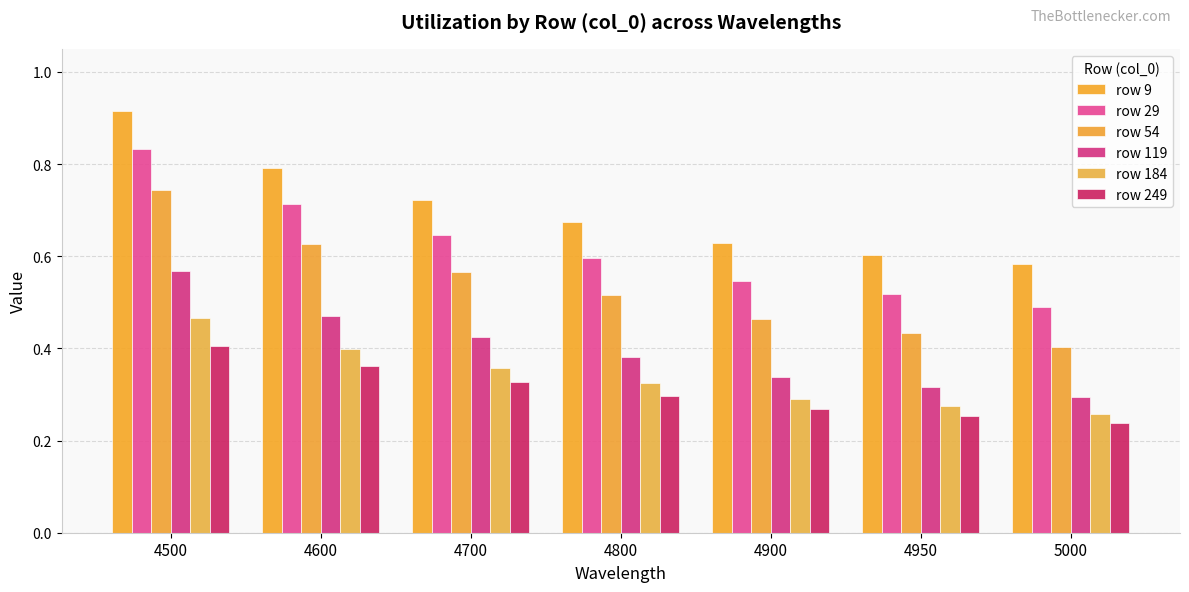

What is the sum of the row 9 values at 4950 and 4700?

1.3